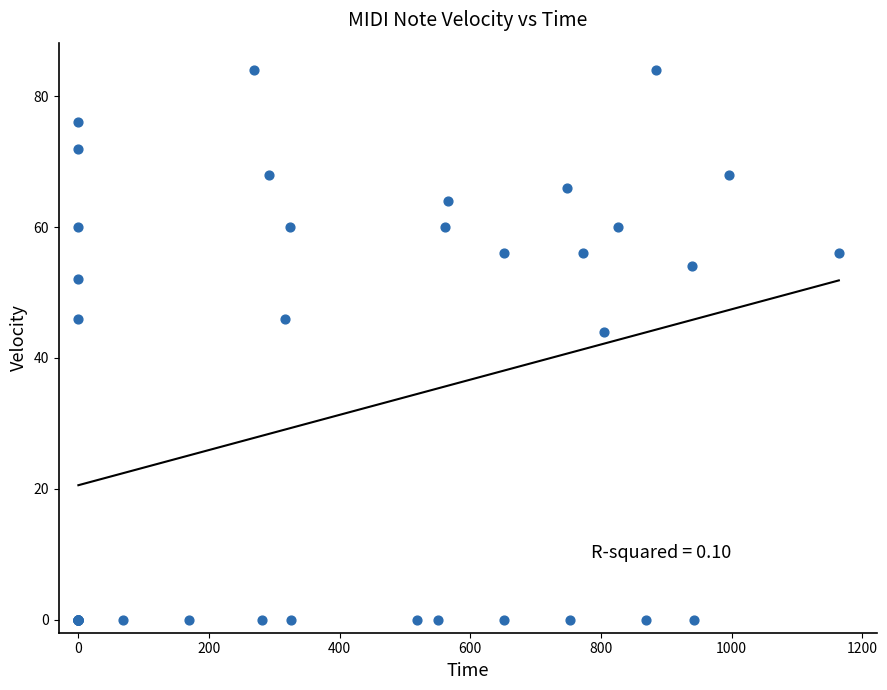

What Y value in the scatter plot is closest to 42?

44